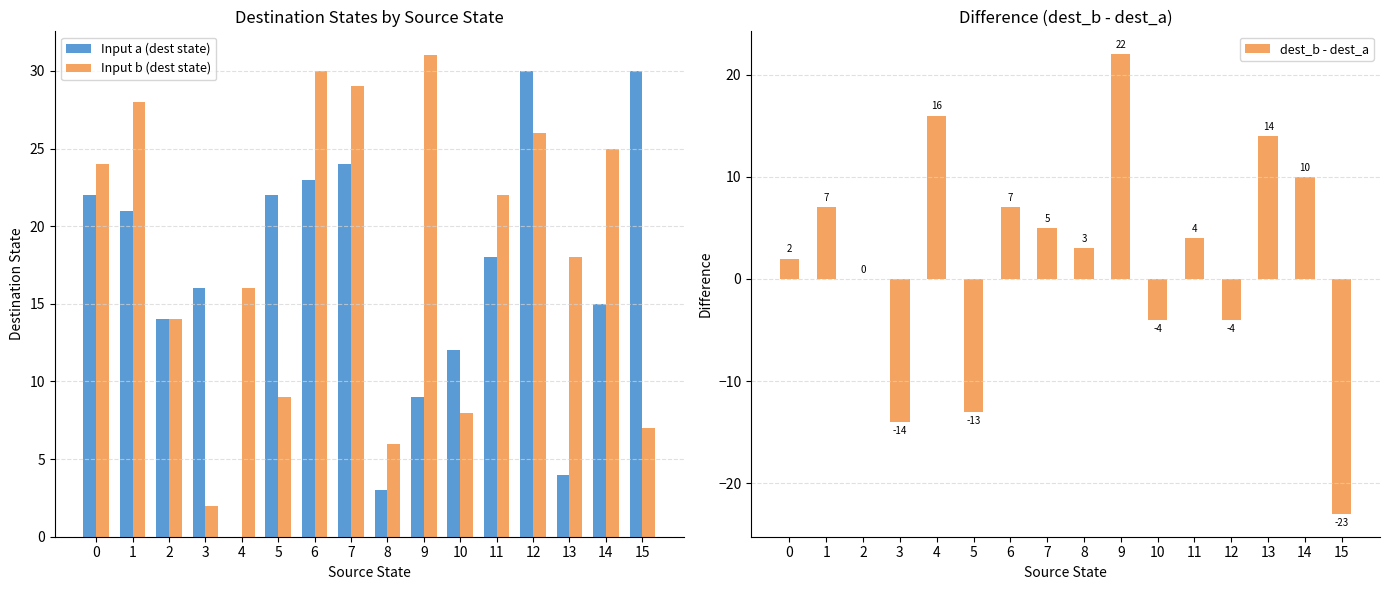

True or false: Input b (dest state) has a value of 22 at 11.

True